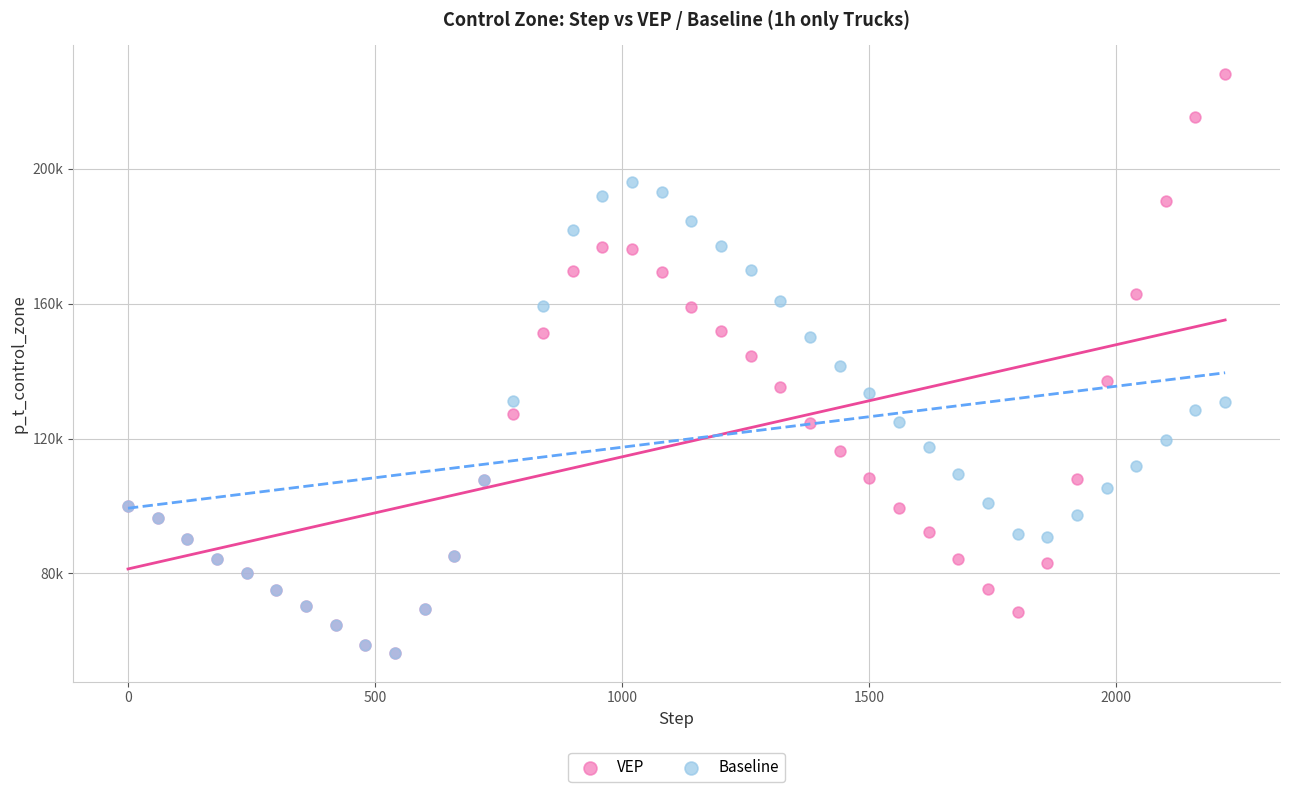

Which series contains the highest Y value?

VEP